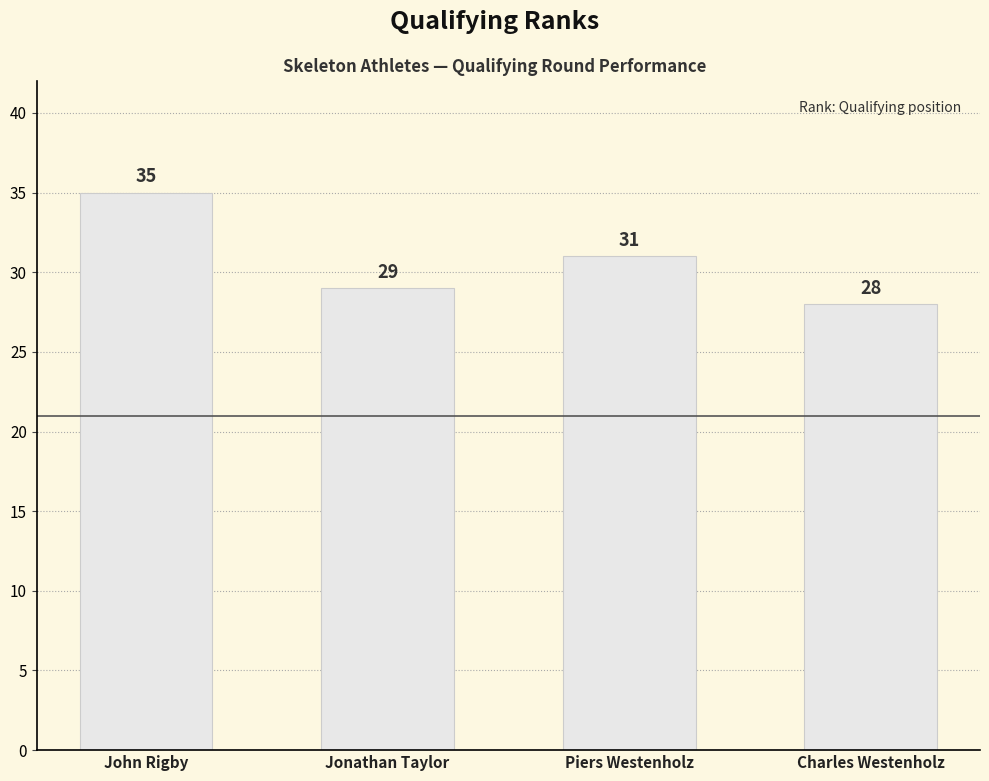

Rank the categories by value from lowest to highest.

Charles Westenholz, Jonathan Taylor, Piers Westenholz, John Rigby